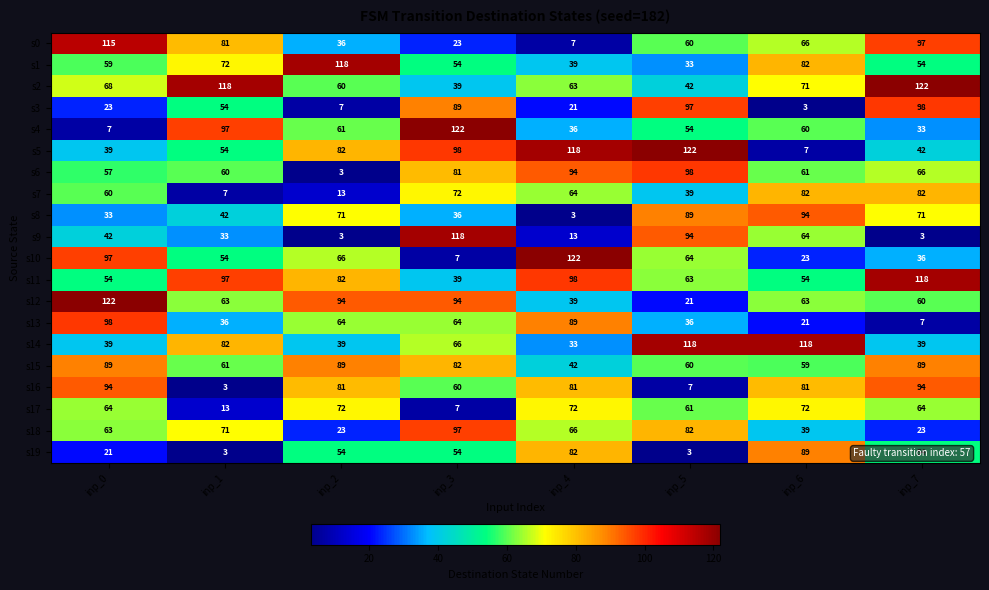

Rank the categories by s3 value from lowest to highest.

inp_6, inp_2, inp_4, inp_0, inp_1, inp_3, inp_5, inp_7